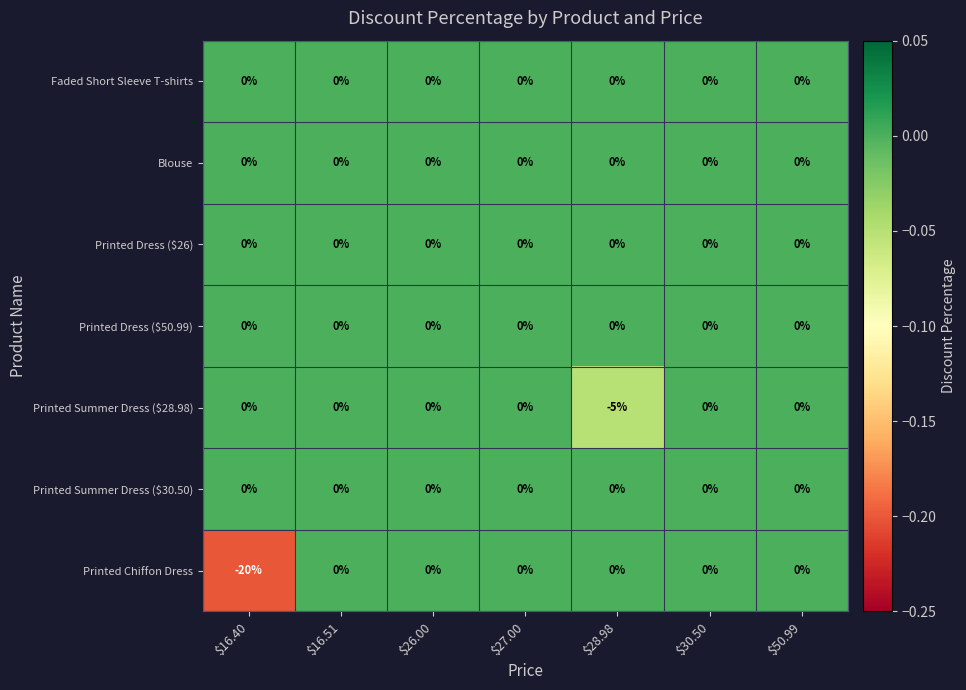

What is the minimum value shown in the chart?

-20